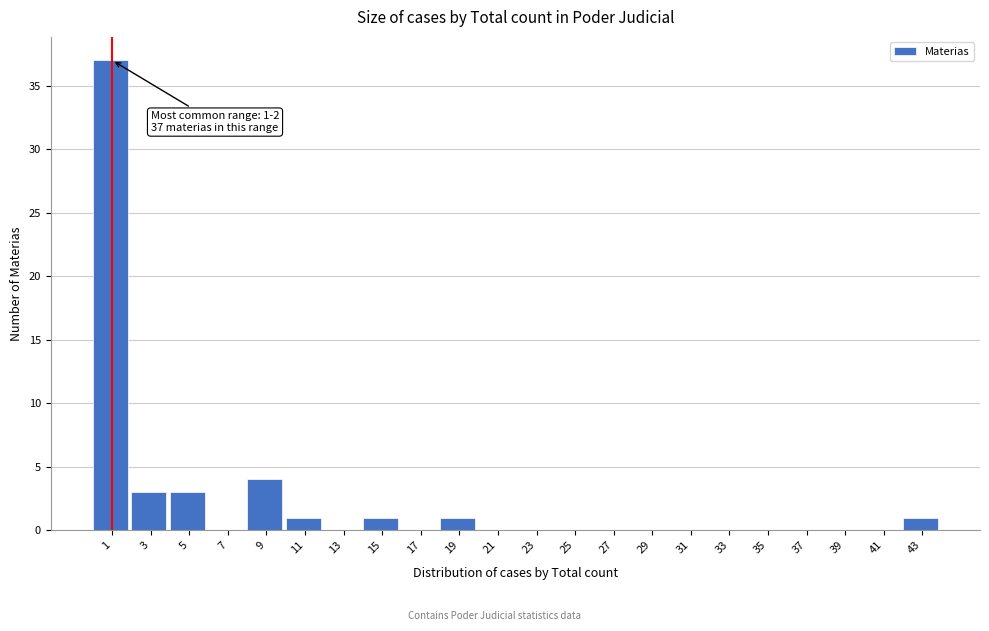

Reading left to right, extract all data points from this chart.

1=37	3=3	5=3	7=0	9=4	11=1	13=0	15=1	17=0	19=1	21=0	23=0	25=0	27=0	29=0	31=0	33=0	35=0	37=0	39=0	41=0	43=1